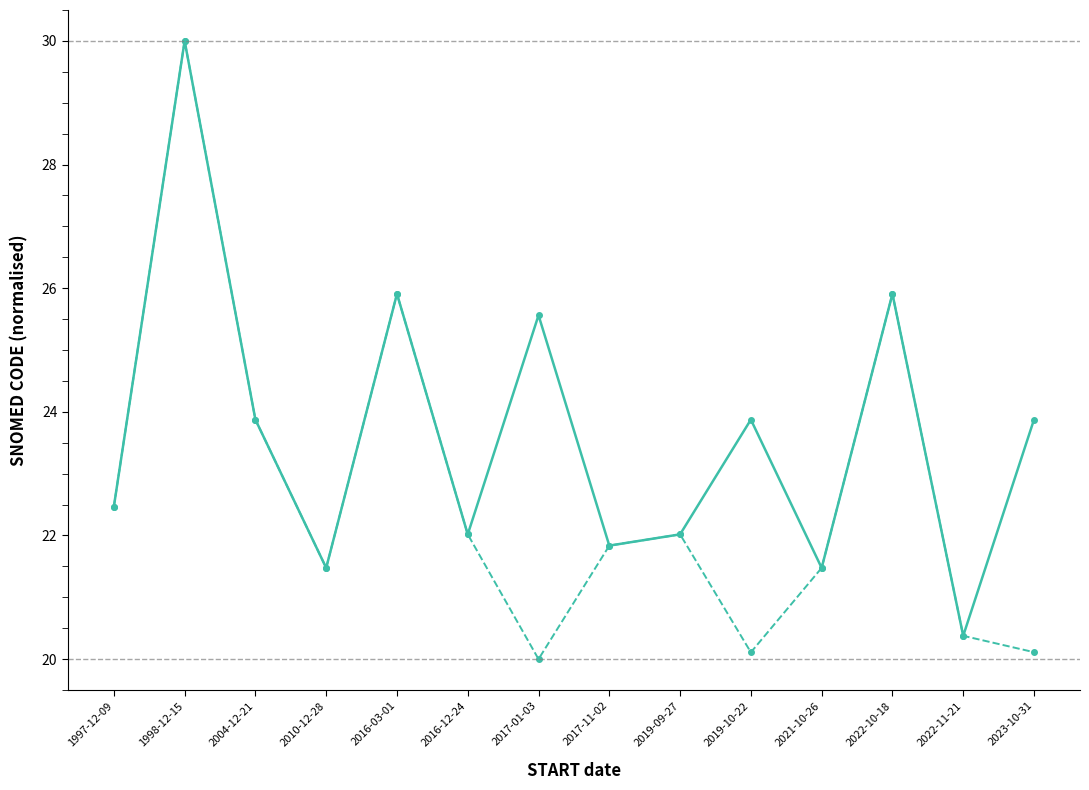

Does the chart have visible grid lines?

No